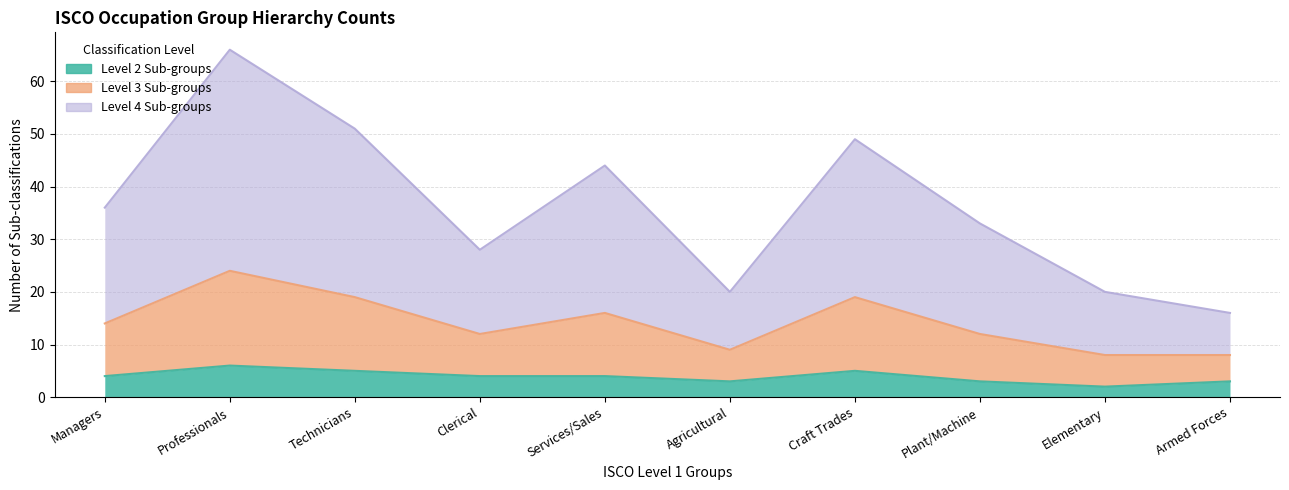

What are all the series names shown in the legend?

Level 2 Sub-groups, Level 3 Sub-groups, Level 4 Sub-groups